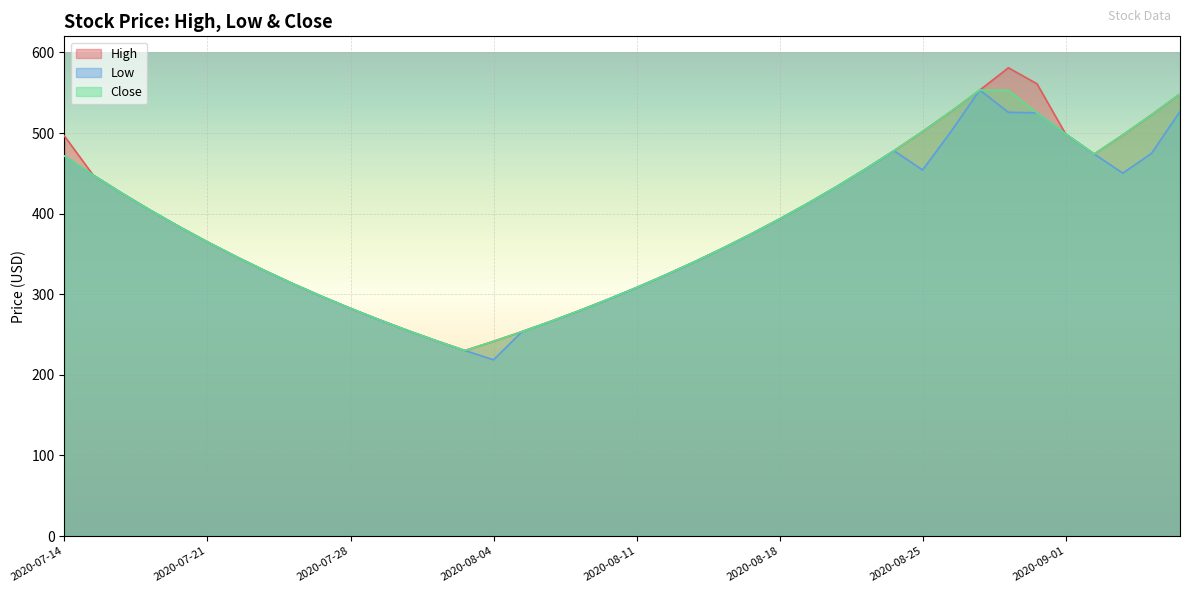

Which series has the largest total across all categories?

High